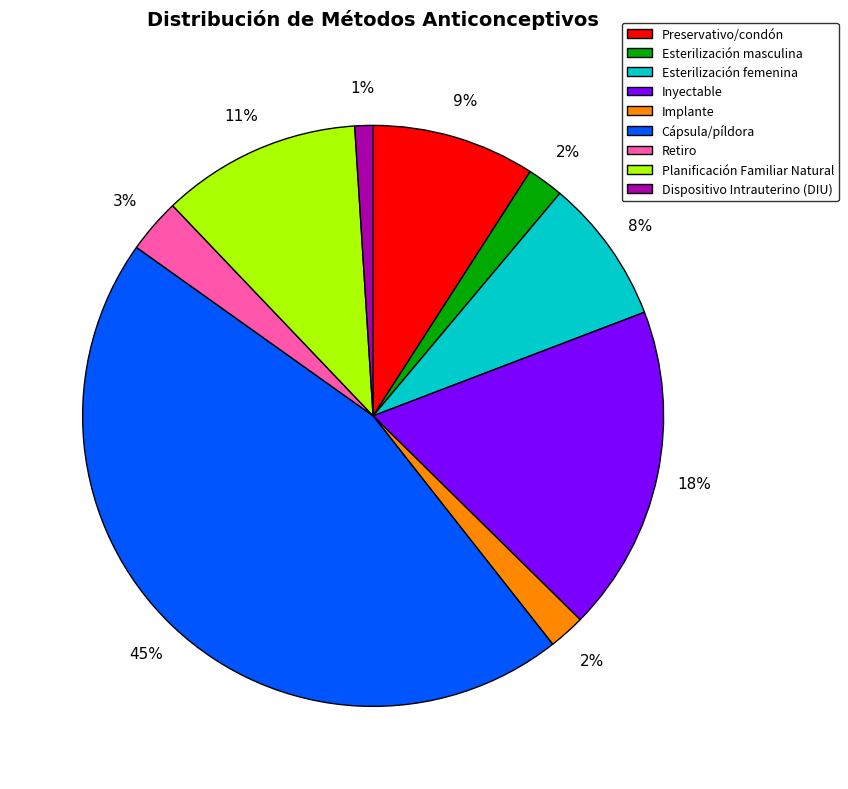

Which category has the smallest portion of the pie?

Dispositivo Intrauterino (DIU)